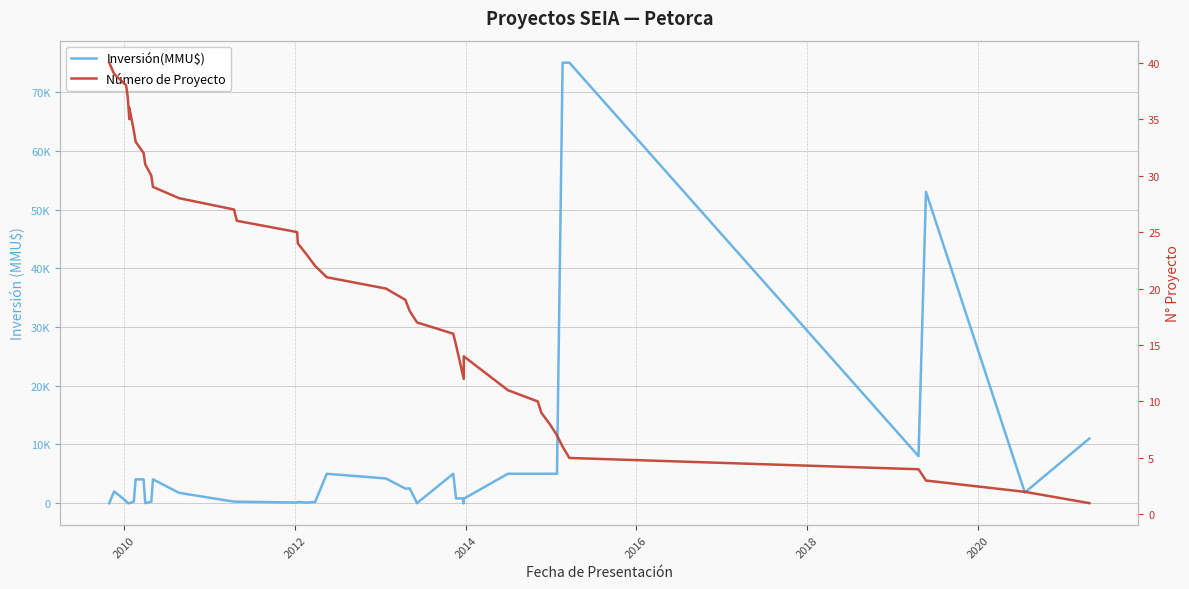

Reading right to left, transcribe all the data shown in this chart.

Inversión(MMU$): 11000	1810	53000	8000	75000	75000	5000	5000	5000	5000	5000	750	0	800	800	5000	0	2500	2475	4200	5000	200	100	200	100	250	250	1750	4050	250	0	4050	4050	250	0	0	0	350	2000	0
Número de Proyecto: 1	2	3	4	5	6	7	8	9	10	11	14	13	12	15	16	17	18	19	20	21	22	23	24	25	26	27	28	29	30	31	32	33	34	36	35	37	38	39	40